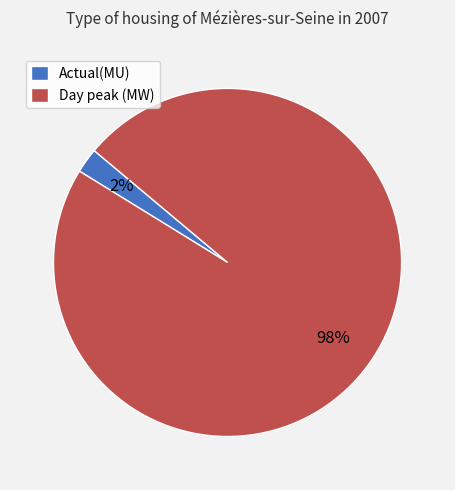

Which has a higher value, Actual(MU) or Day peak (MW)?

Day peak (MW)